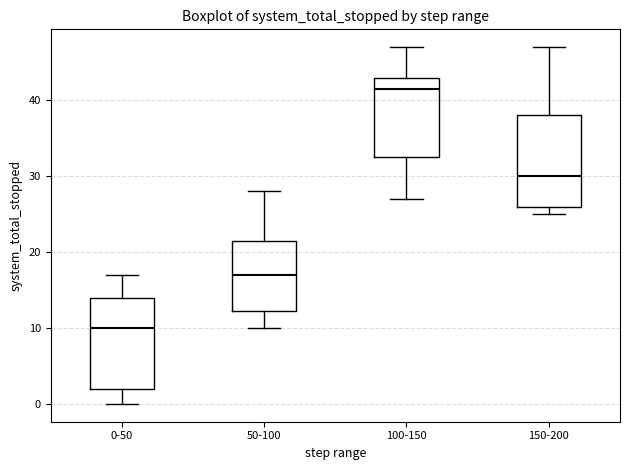

Reading left to right, transcribe this box plot: for each box, give where its median line is, the range the box spans, and where its two whiskers end, as read against the y-axis. The values are not printed on the chart, so give them approximately, as read against the axis.

0-50: median 10, box 2 to 14, whiskers 0 to 17
50-100: median 17, box 12 to 22, whiskers 10 to 28
100-150: median 42, box 33 to 43, whiskers 27 to 47
150-200: median 30, box 26 to 38, whiskers 25 to 47